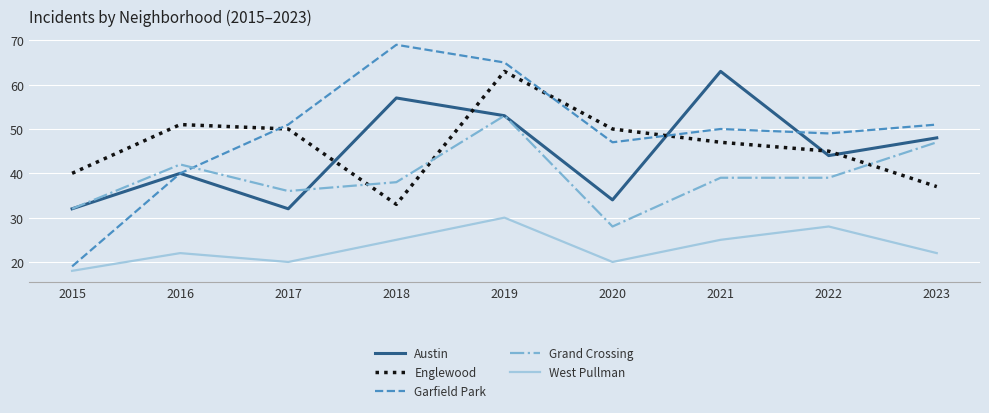

What is the maximum value for Grand Crossing?

53